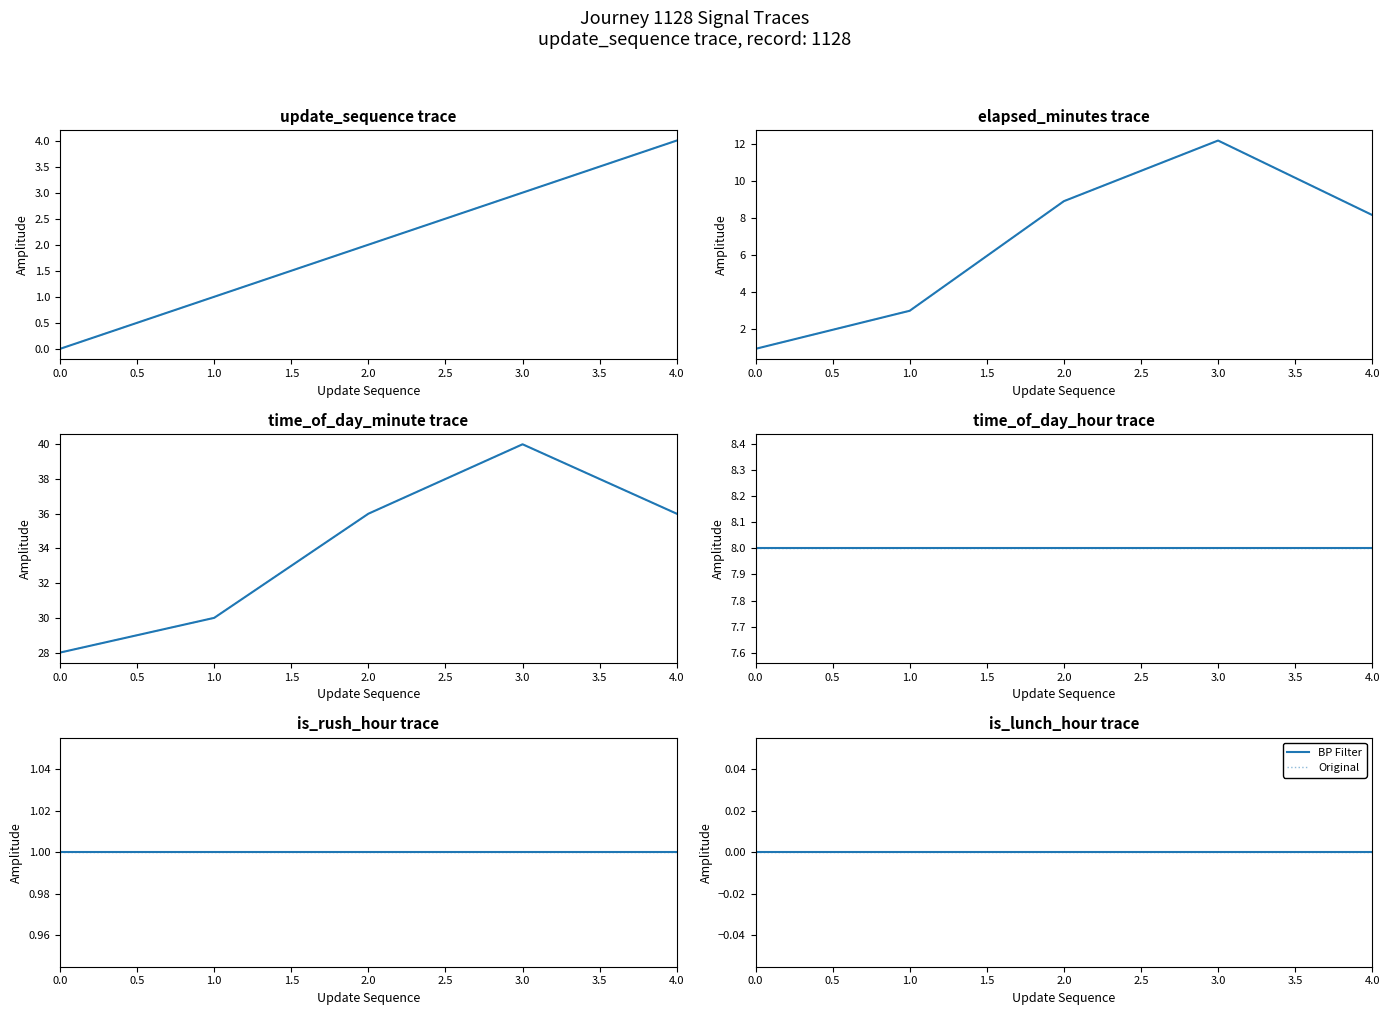

Between 2 and 3, which series saw the biggest shift?

time_of_day_minute